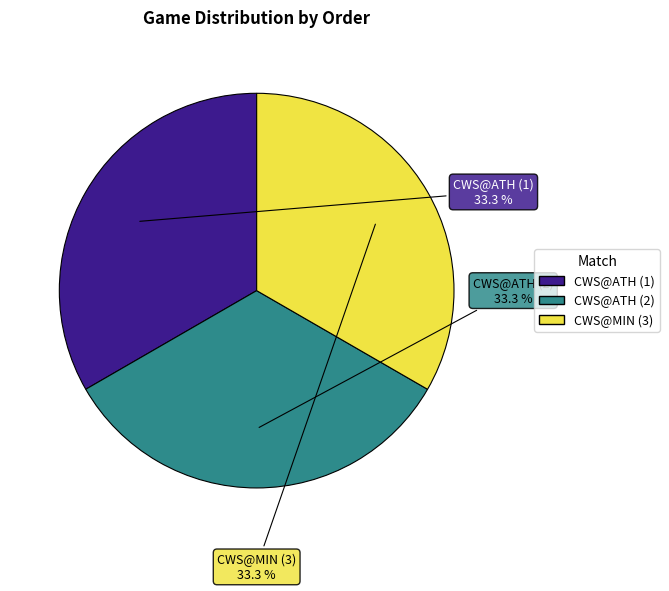

How much of the chart is everything except CWS@ATH (2)?

66.7%